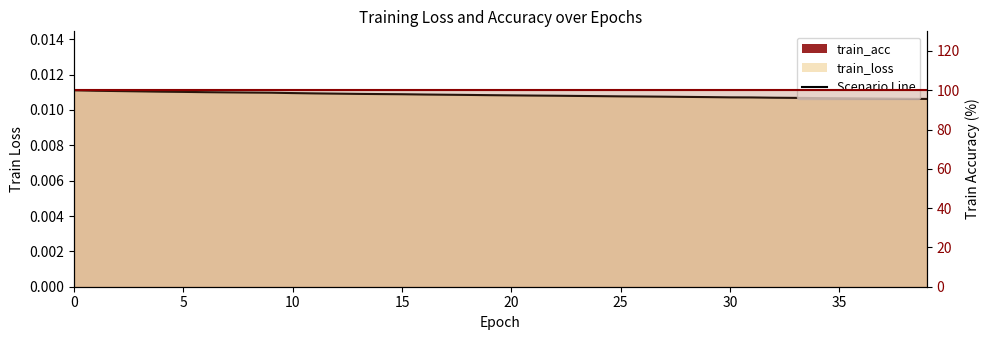

List the labels in order of value, largest first.

0, 1, 2, 3, 4, 5, 6, 7, 8, 9, 10, 11, 12, 13, 14, 15, 16, 17, 18, 19, 20, 21, 22, 23, 24, 25, 26, 27, 28, 29, 30, 31, 32, 33, 34, 35, 36, 37, 38, 39